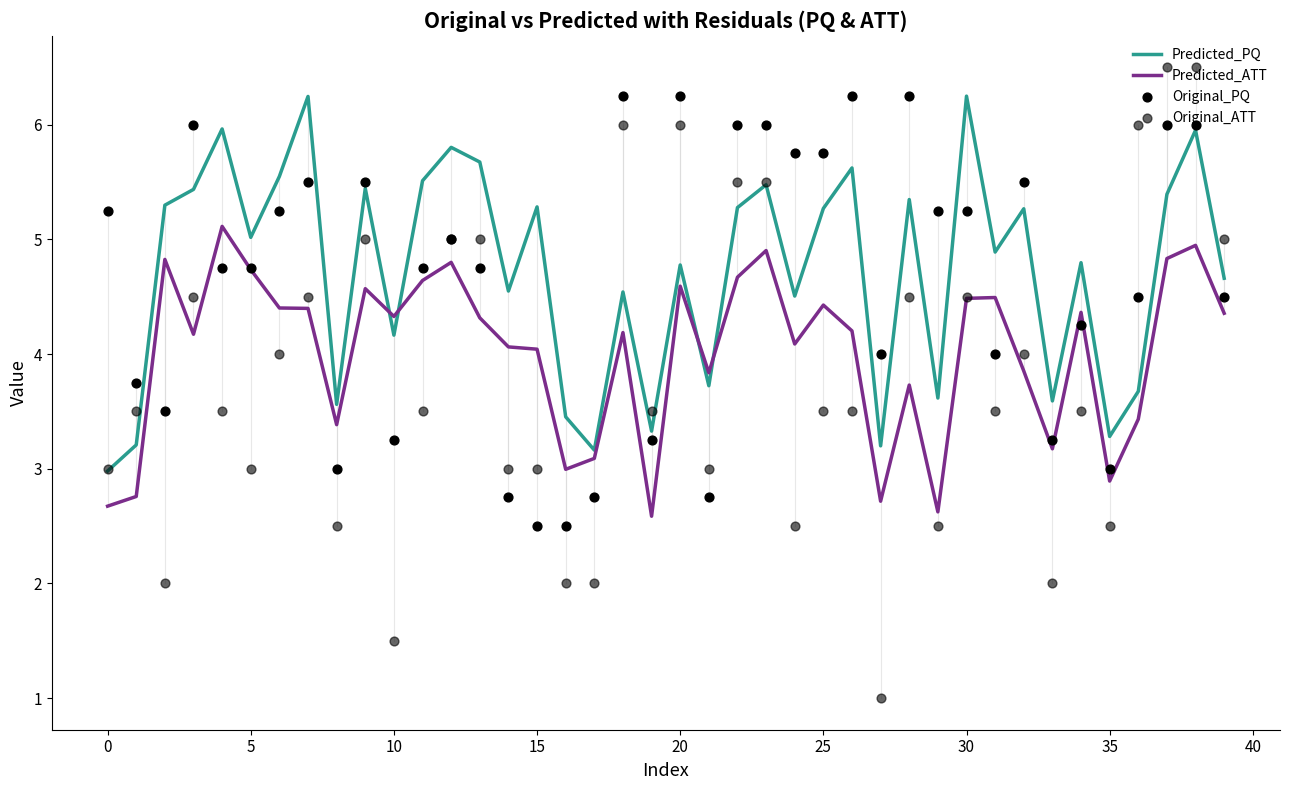

Which series has the largest total across all categories?

Predicted_PQ